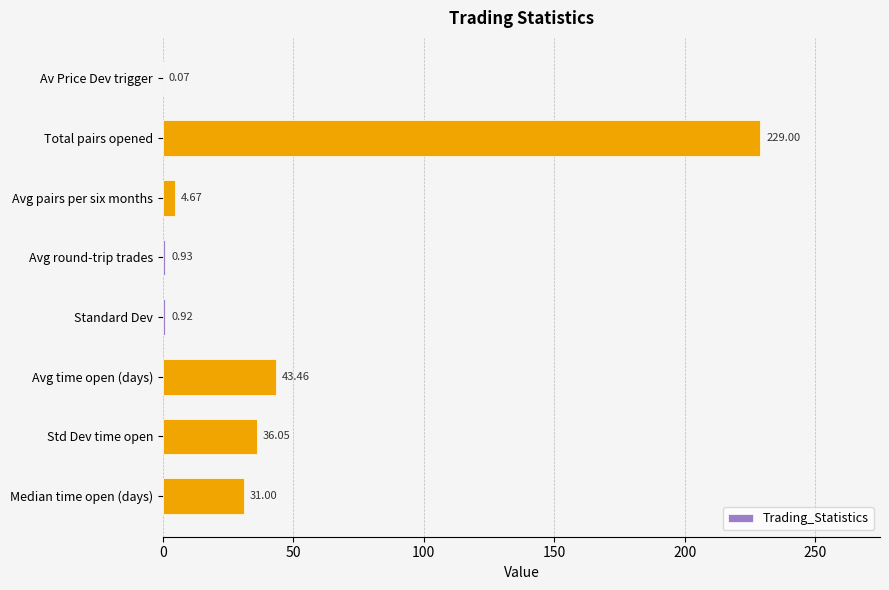

Between Avg round-trip trades and Standard Dev, which is larger?

Avg round-trip trades